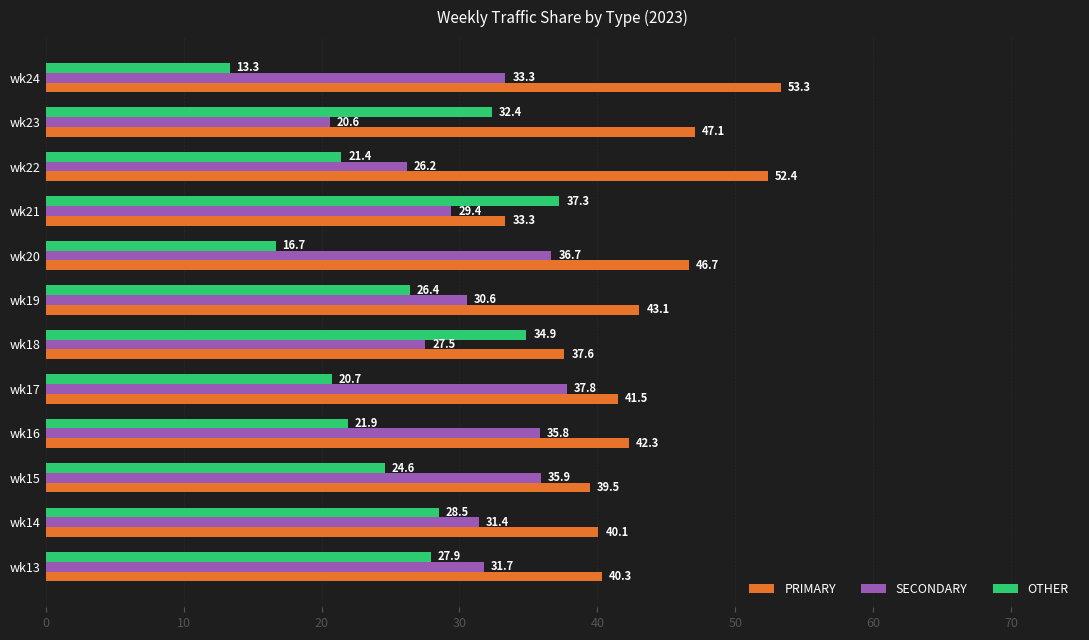

The OTHER series shows 21.9 at wk16. True or false?

True